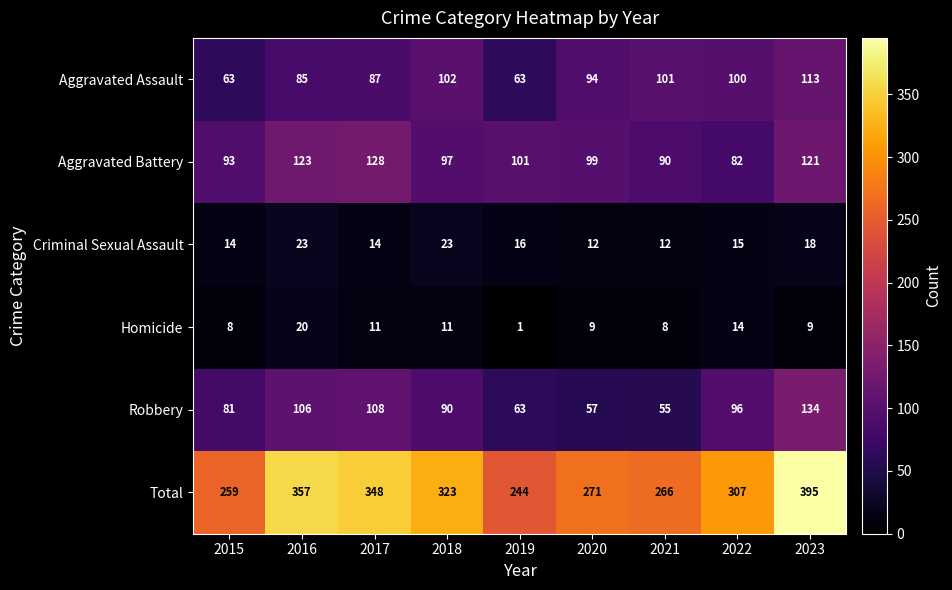

What is the difference between the maximum and minimum values in the Robbery series?

79